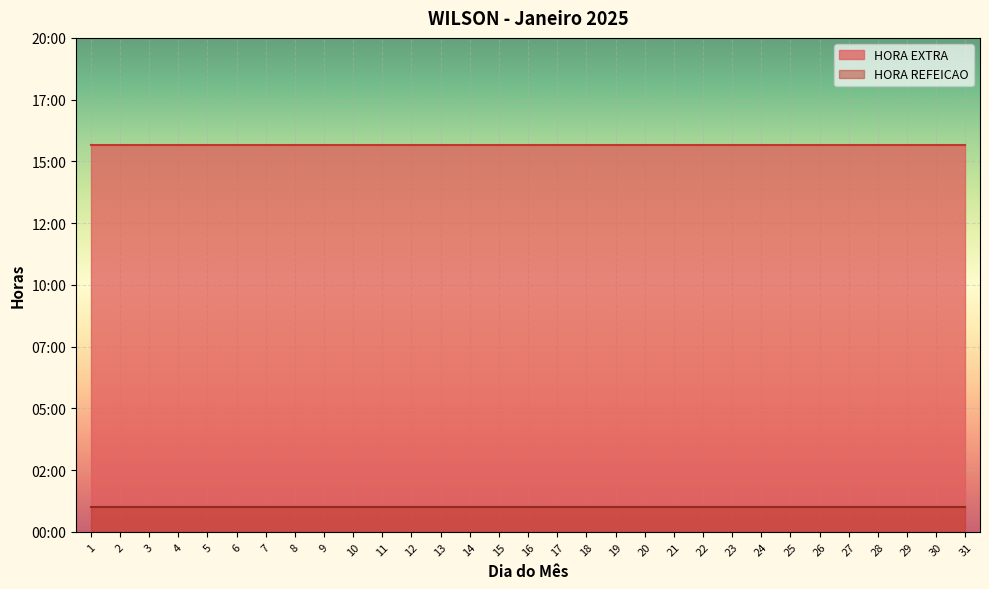

What is the spread (max minus min) of values at 20?

14.7